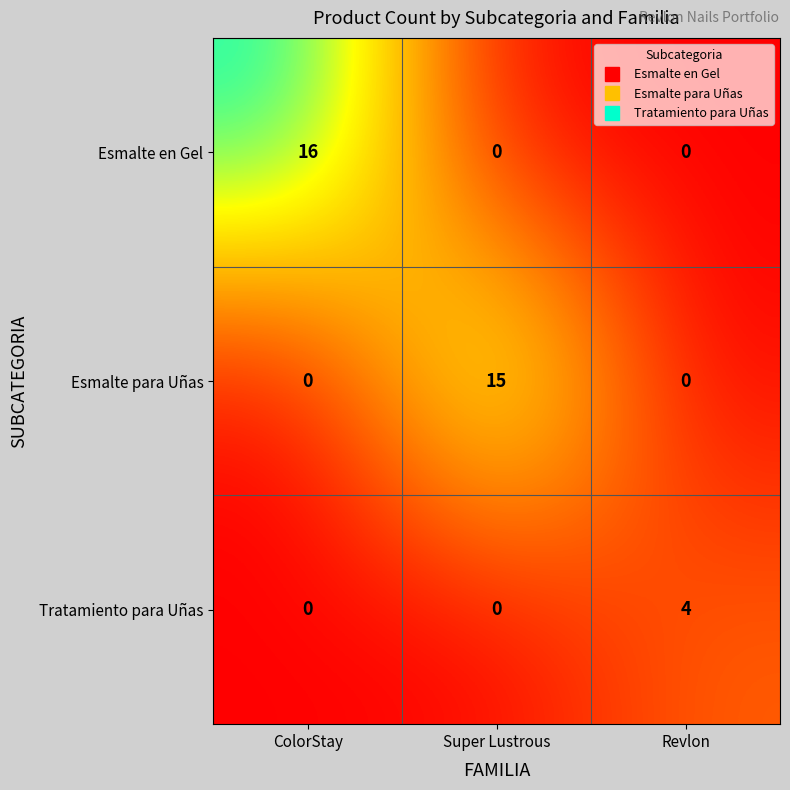

Reading left to right, extract all data points from this chart.

Esmalte en Gel: 16	0	0
Esmalte para Uñas: 0	15	0
Tratamiento para Uñas: 0	0	4